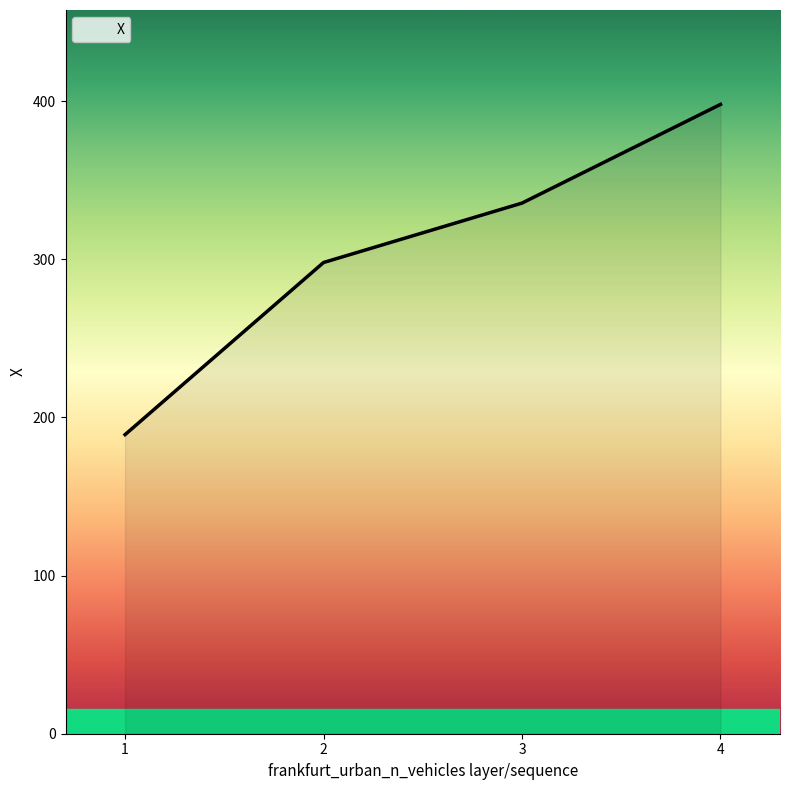

How many lines are shown in the chart?

1